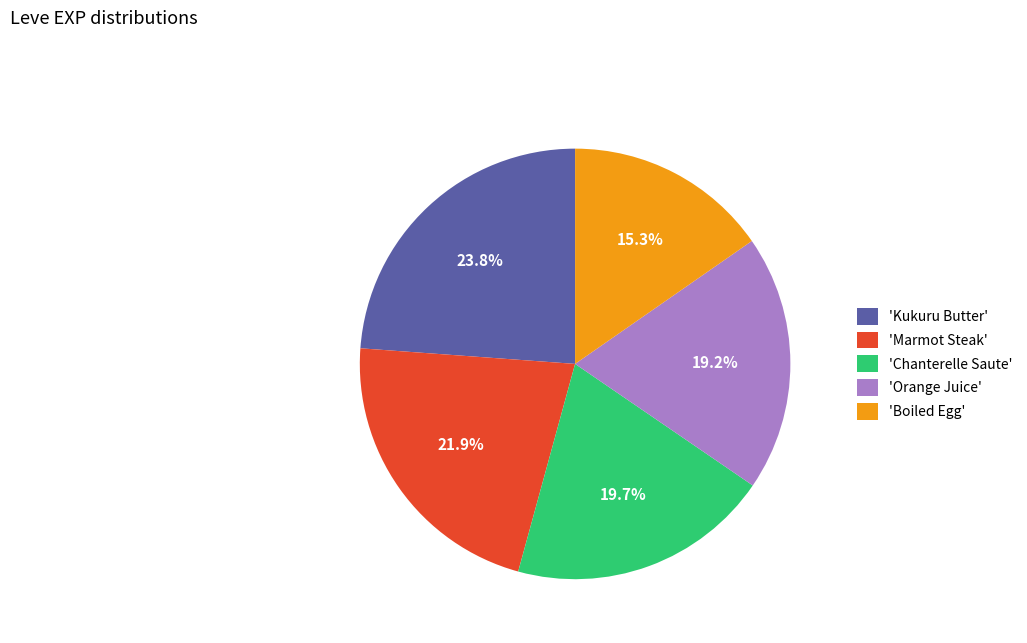

Does any single category account for the majority?

No